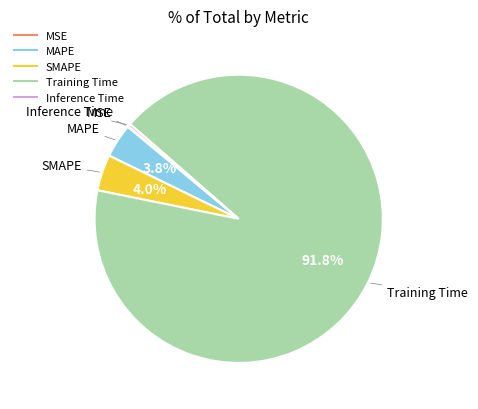

True or false: MAPE accounts for 4% of the total.

True